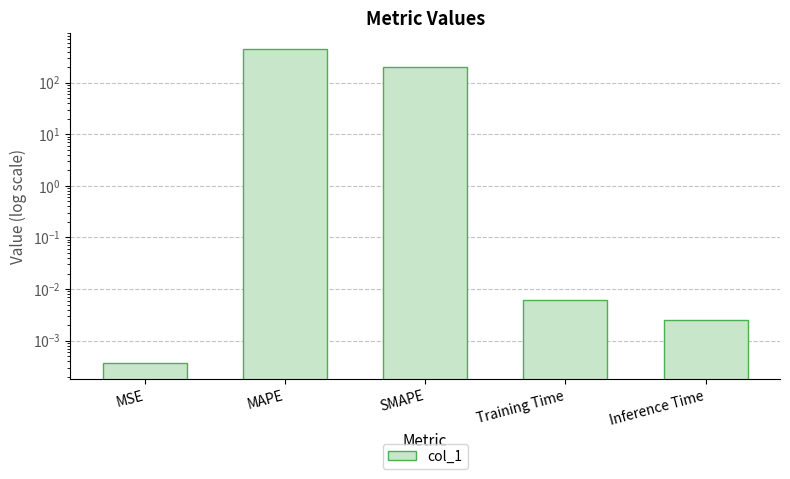

The value at Inference Time is 0.0. True or false?

True